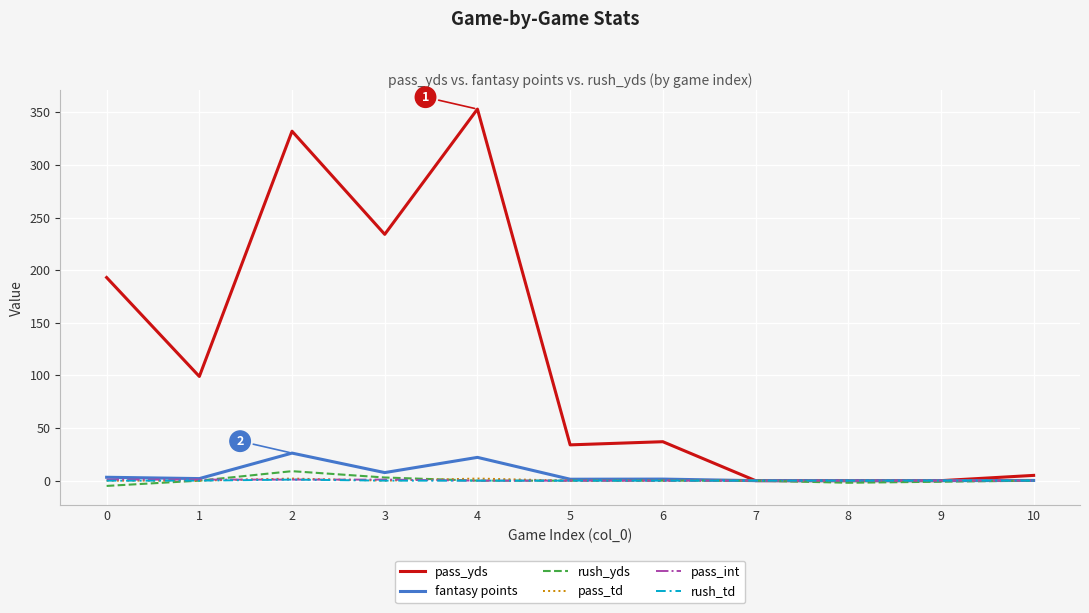

Which series has the largest total across all categories?

pass_yds